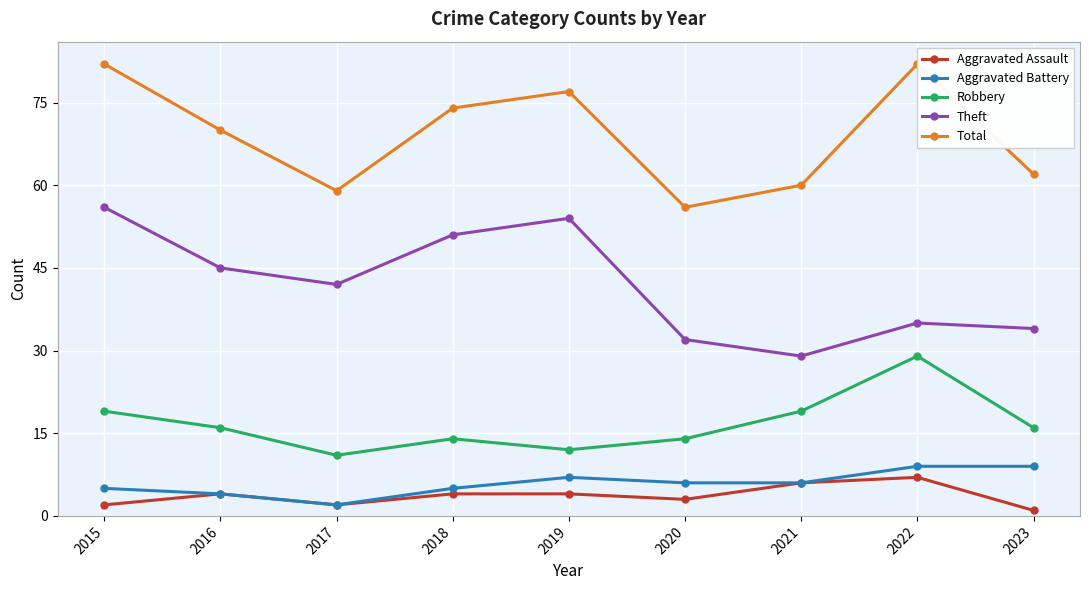

What is the sum of the Total values at 2021 and 2018?

134